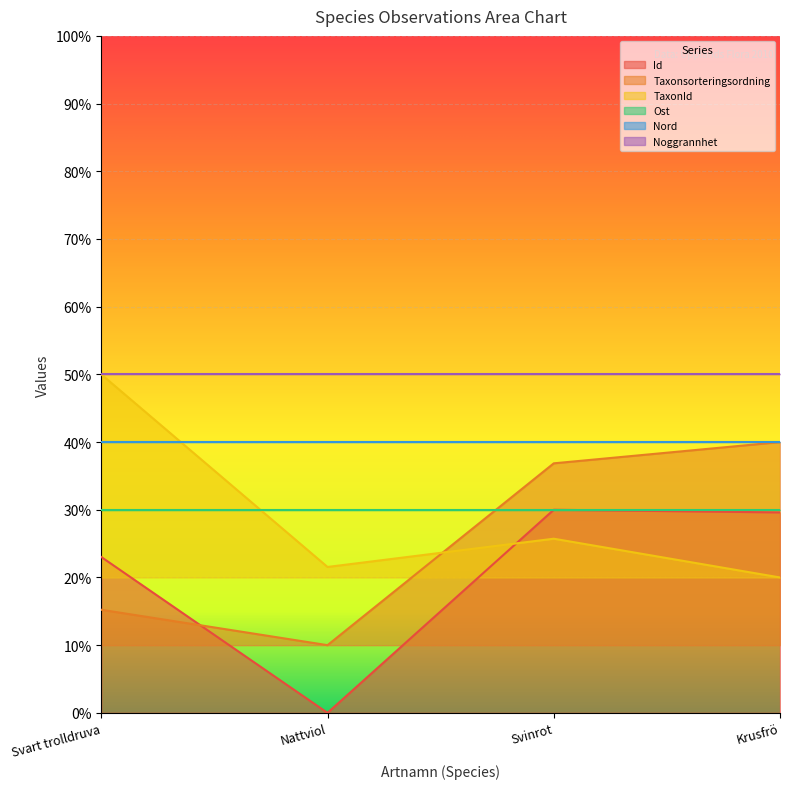

What is the difference between the maximum and second lowest values in the TaxonId series?

0.3